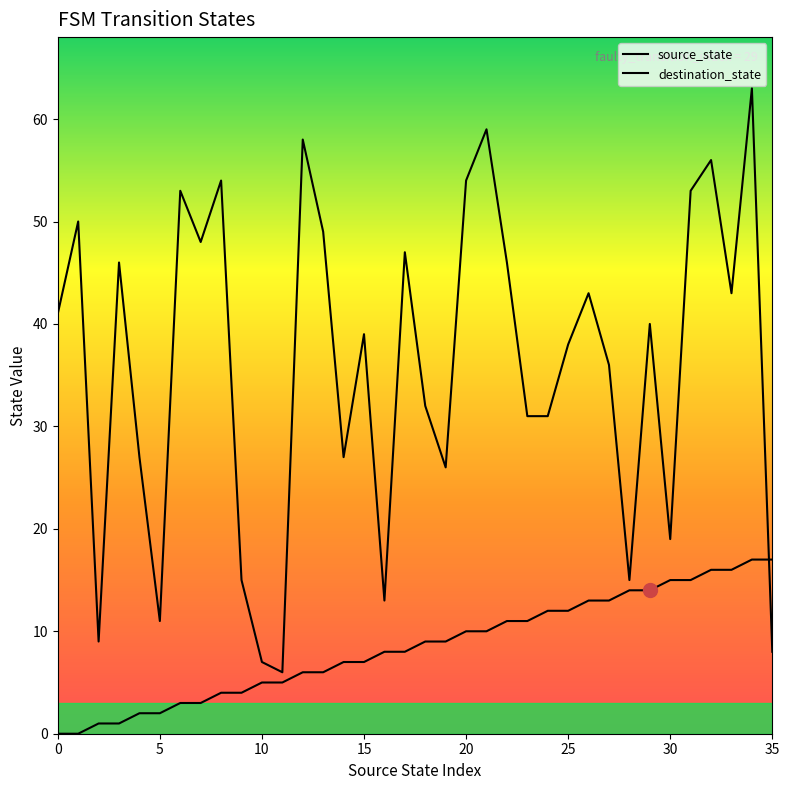

How many data points does each series have?

36